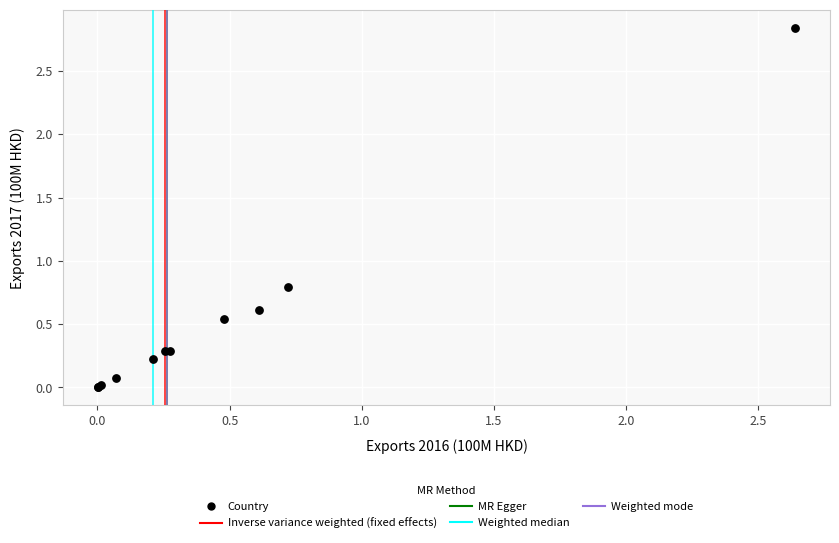

What Y value in the scatter plot is closest to 1?

0.8